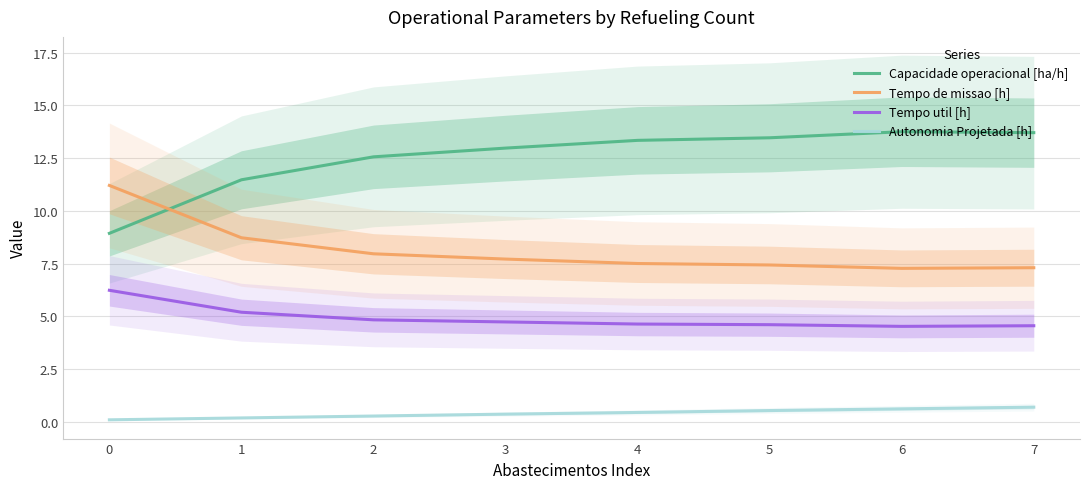

True or false: Tempo util [h] and Capacidade operacional [ha/h] intersect in this chart.

False